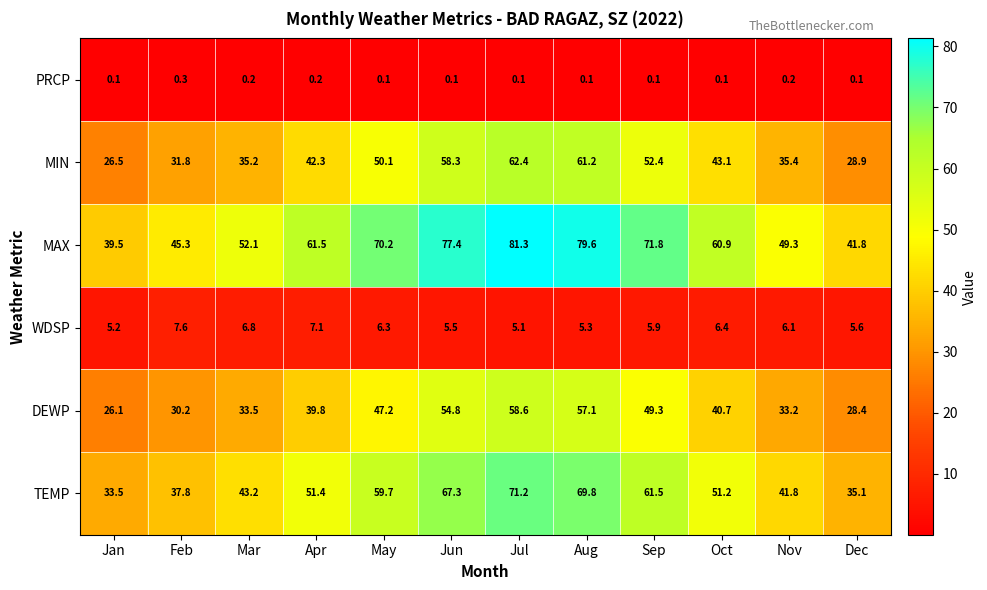

Is the value of DEWP at Aug greater than the value of WDSP at Oct?

Yes